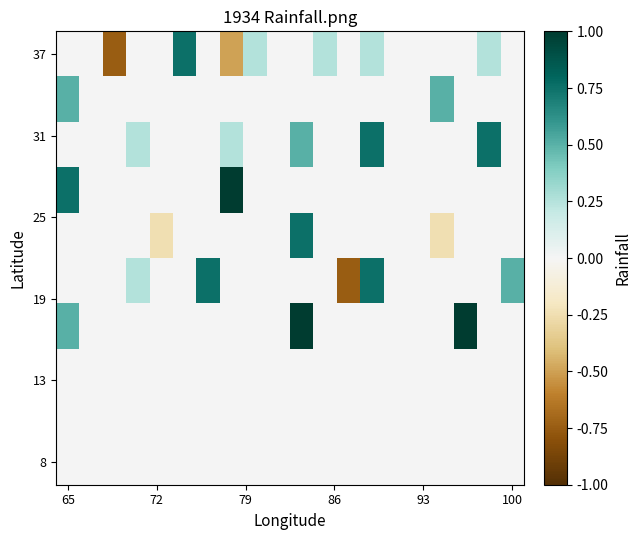

How many series are shown in this chart?

10